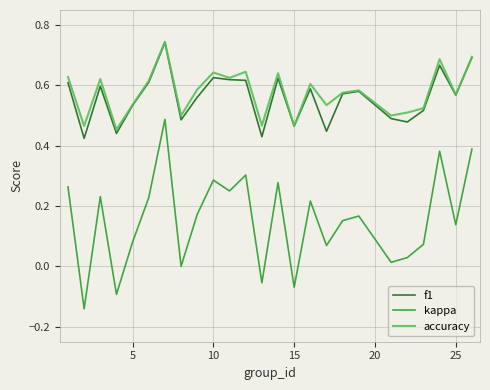

True or false: kappa and accuracy cross at least once.

False